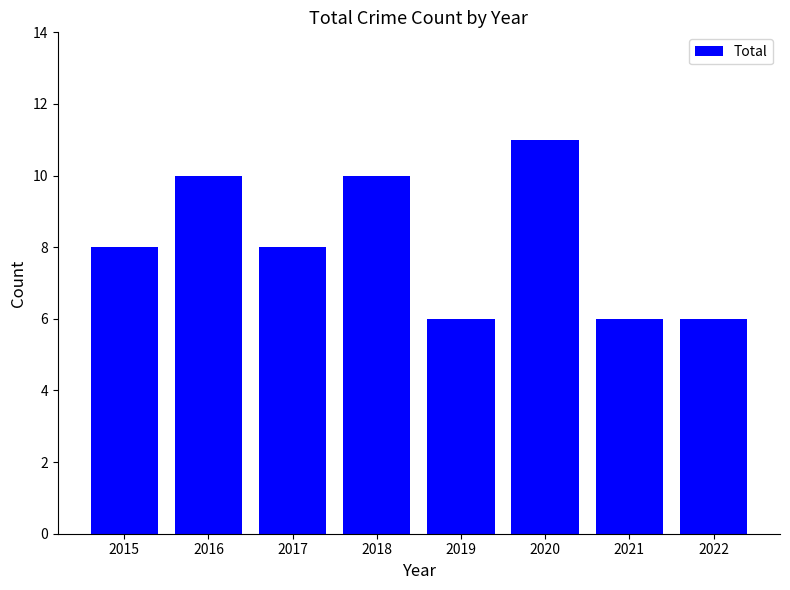

Approximately how many times larger is the value at 2020 compared to 2017?

1.4